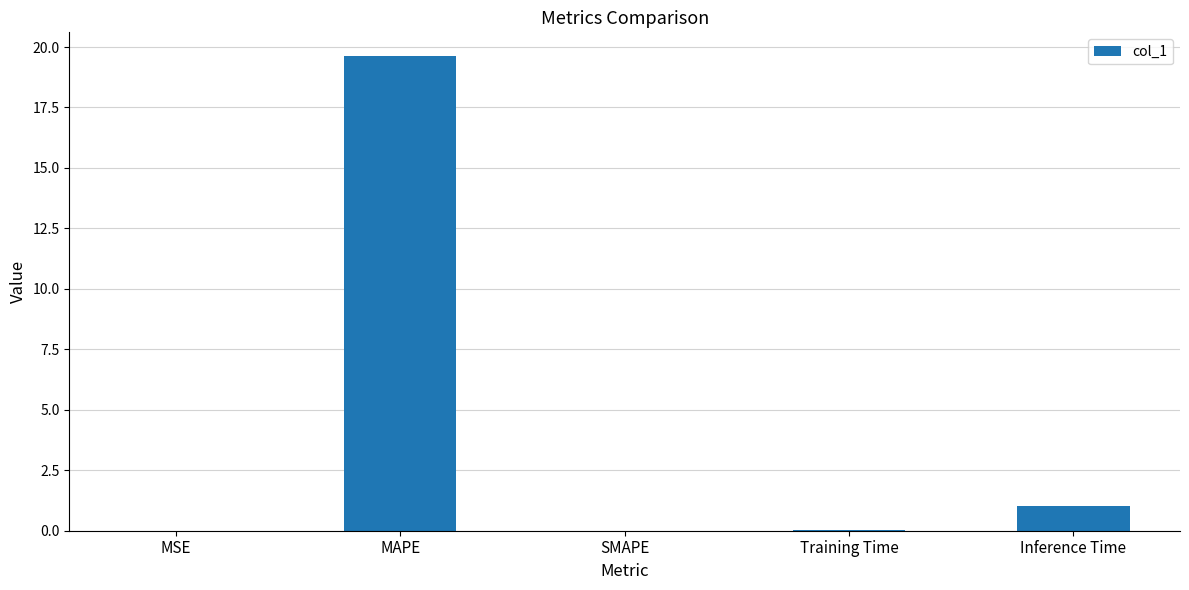

At which category does the chart reach its peak across all series?

MAPE